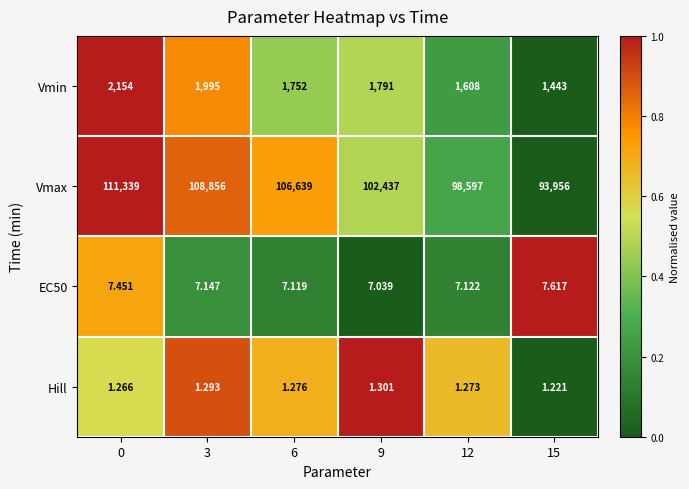

Which series has the widest spread of values?

Vmax